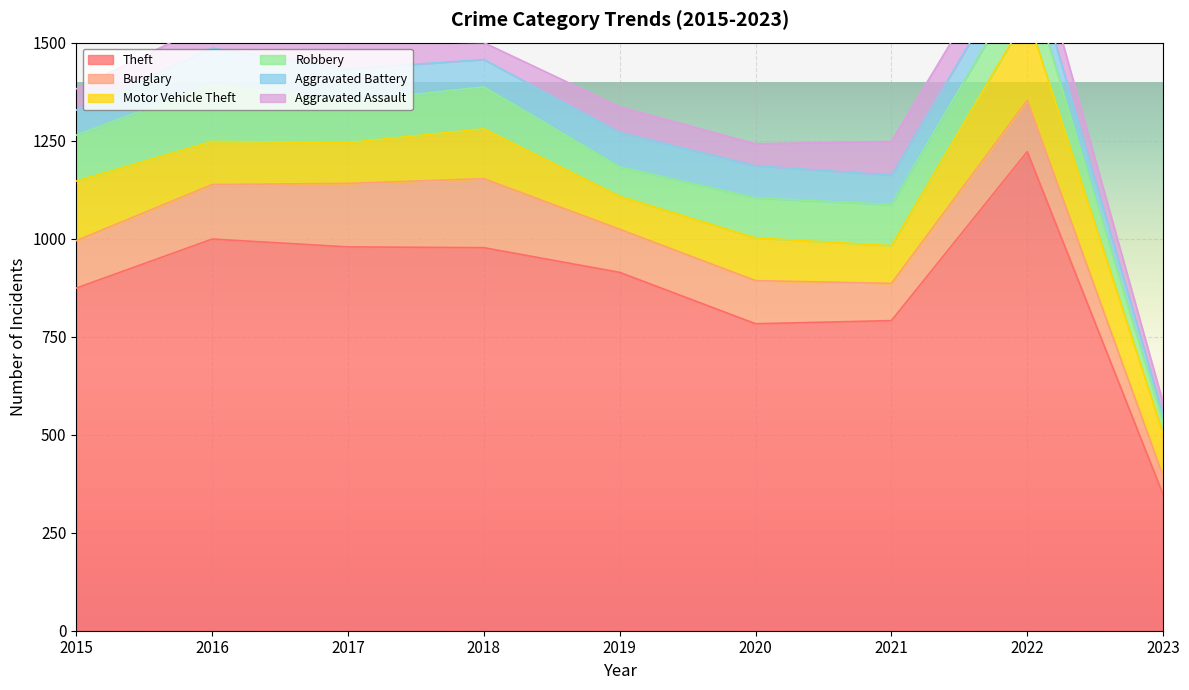

How many interior local peaks does the Burglary series have?

2